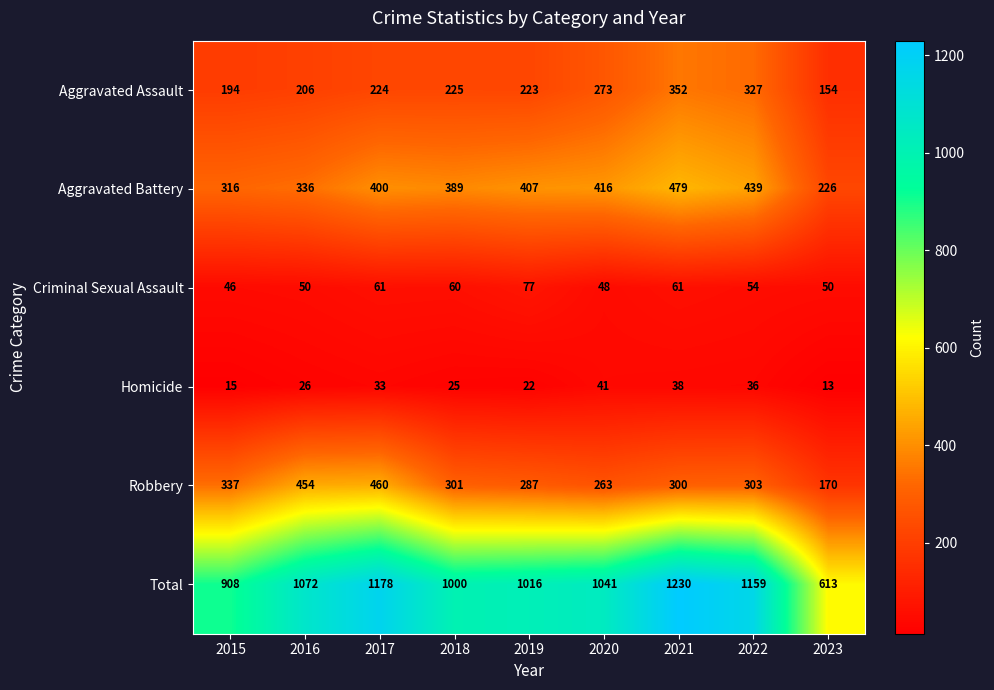

The Criminal Sexual Assault series shows 91 at 2021. True or false?

False